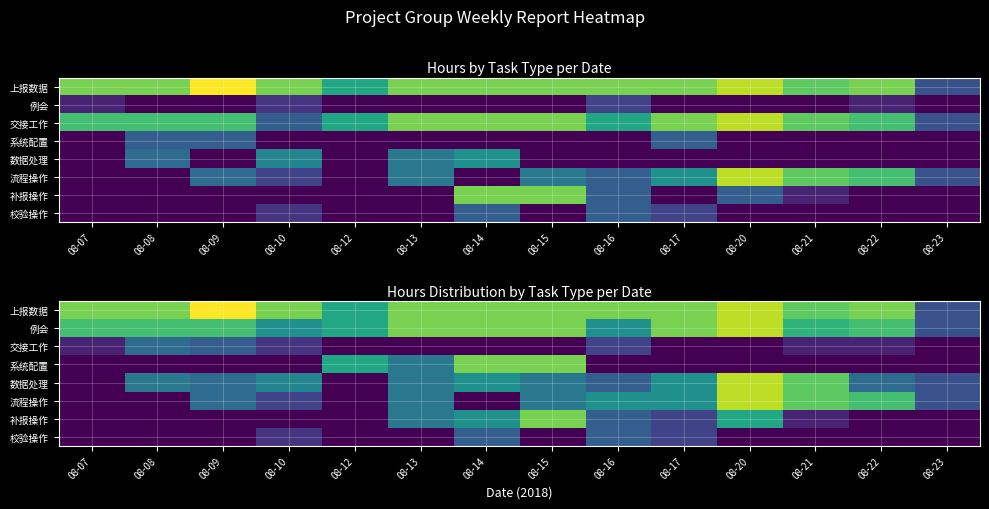

At which category is the sum across all series the highest?

08-20